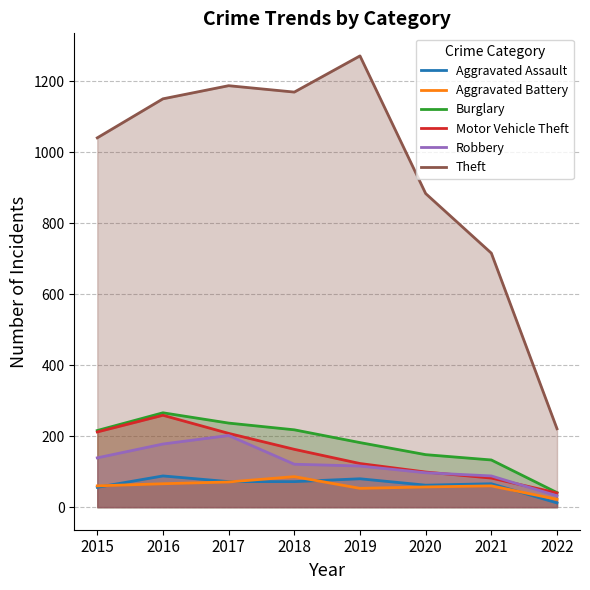

What is the spread (max minus min) of values at 2021?

656